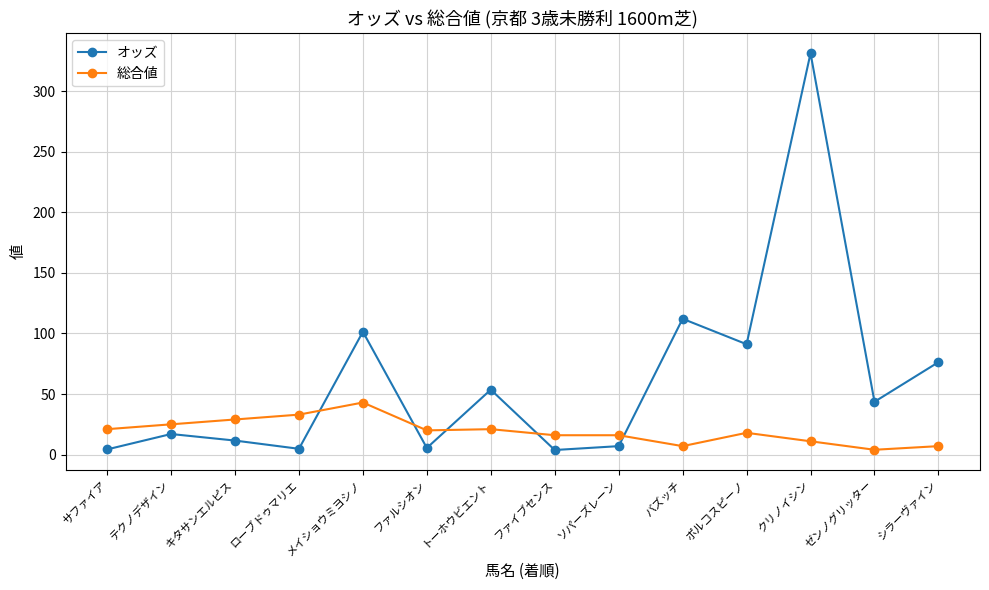

Which category has the highest value across all series?

クリノイシン